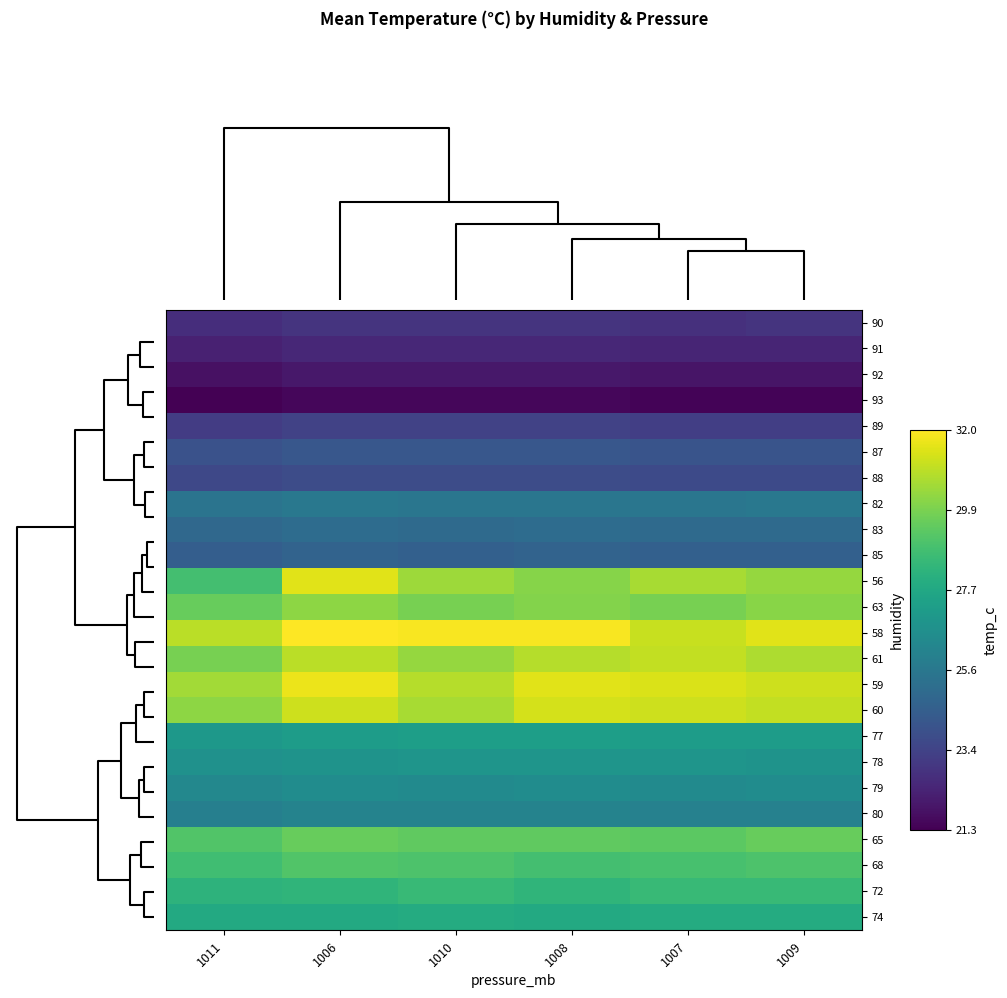

Count the number of categories in the chart.

6